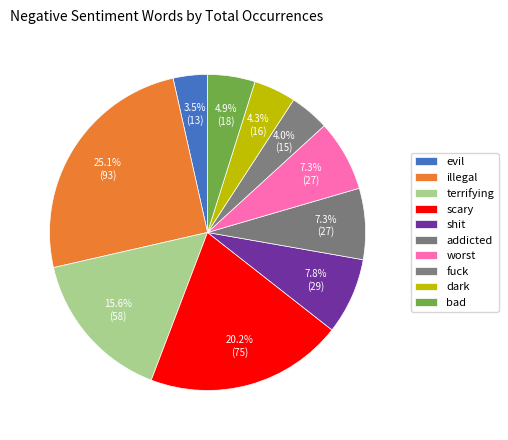

Which has a higher value, scary or dark?

scary